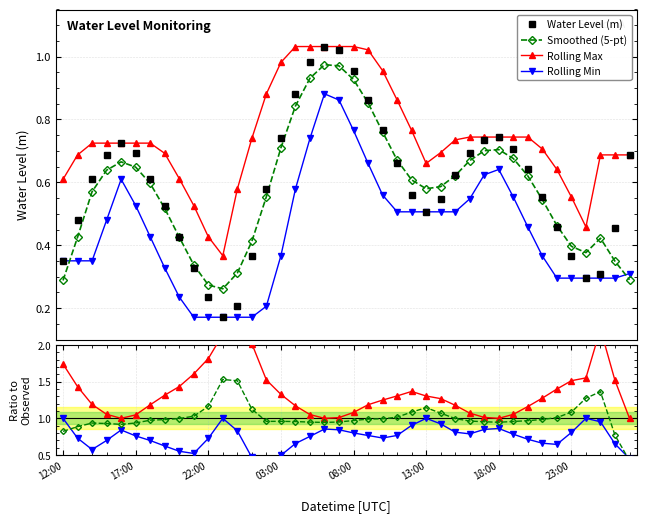

True or false: the data has more than 1 interior local peaks.

True